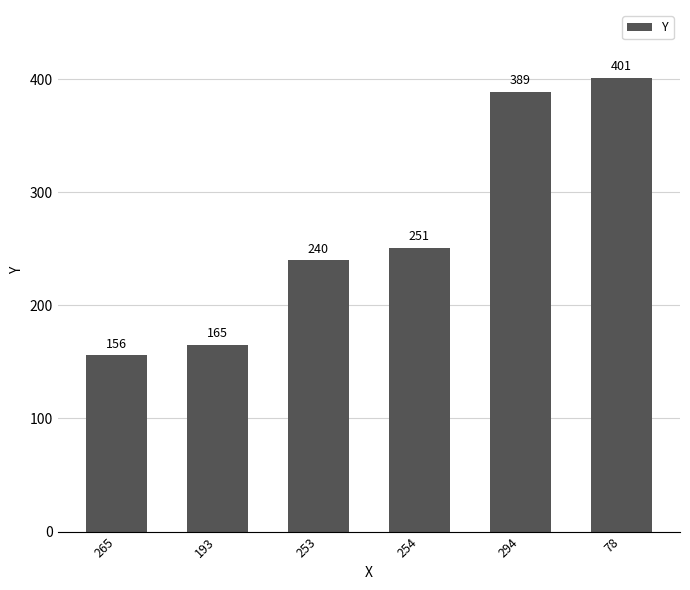

What is the label of the 4th bar from the left?

254